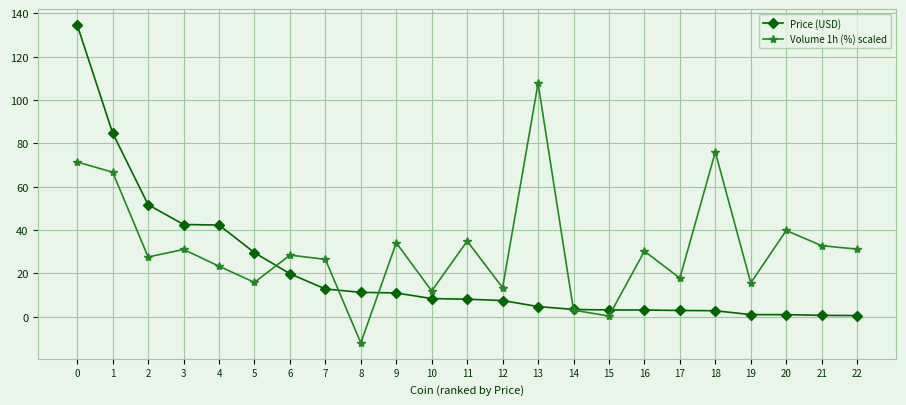

Rank the series by their average value, from lowest to highest.

Price (USD), Volume 1h (%) scaled